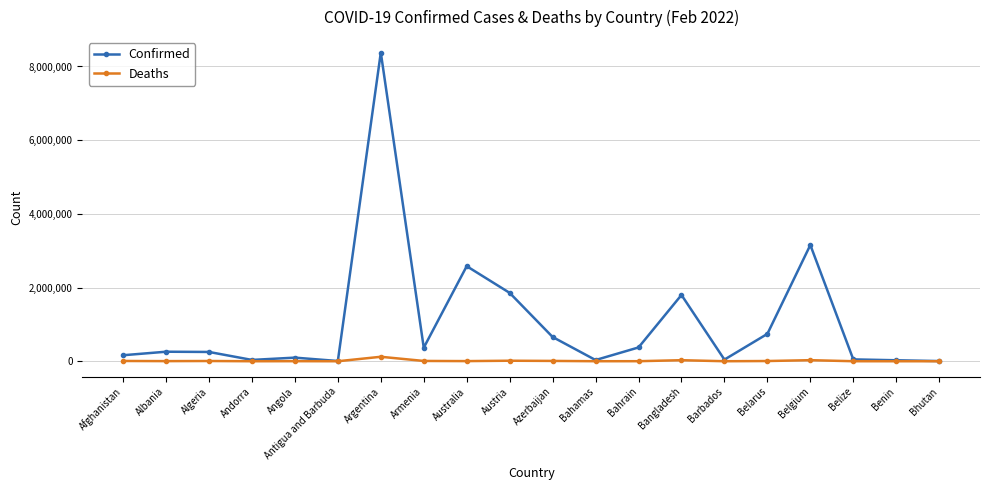

True or false: Deaths has more than 1 interior local peaks.

True